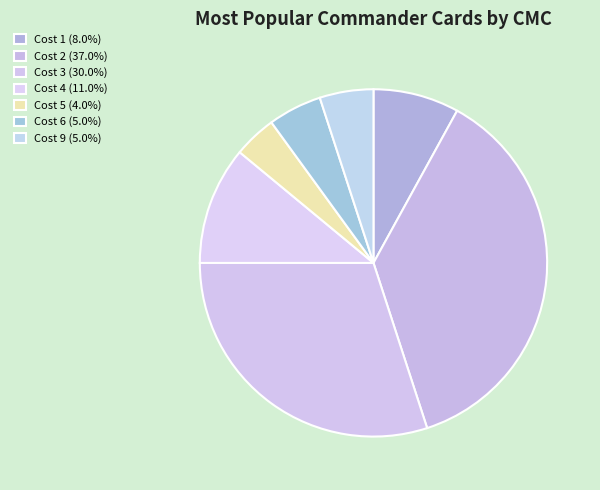

Between Cost 1 and Cost 4, which is larger?

Cost 4